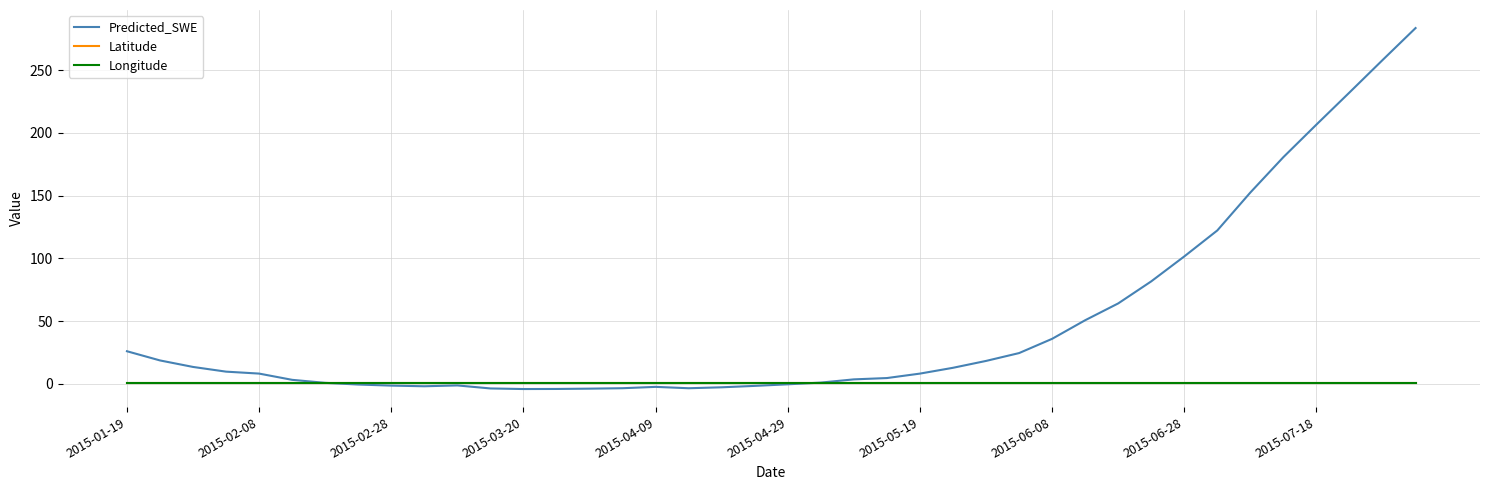

Which series has the largest total across all categories?

Predicted_SWE